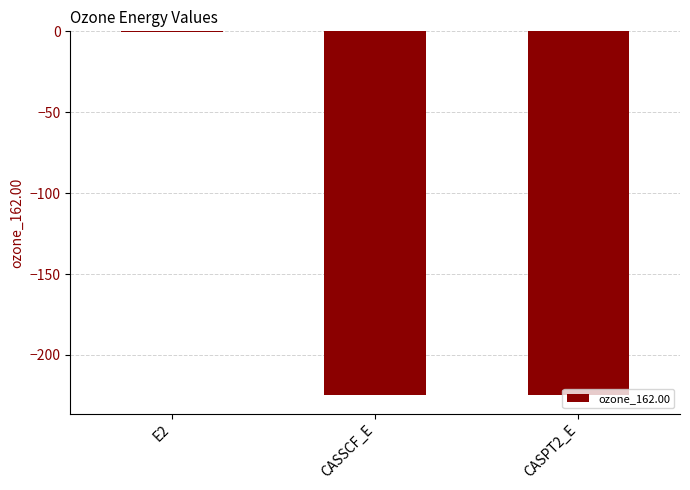

What is the sum of the values at CASPT2_E and CASSCF_E?

-449.5